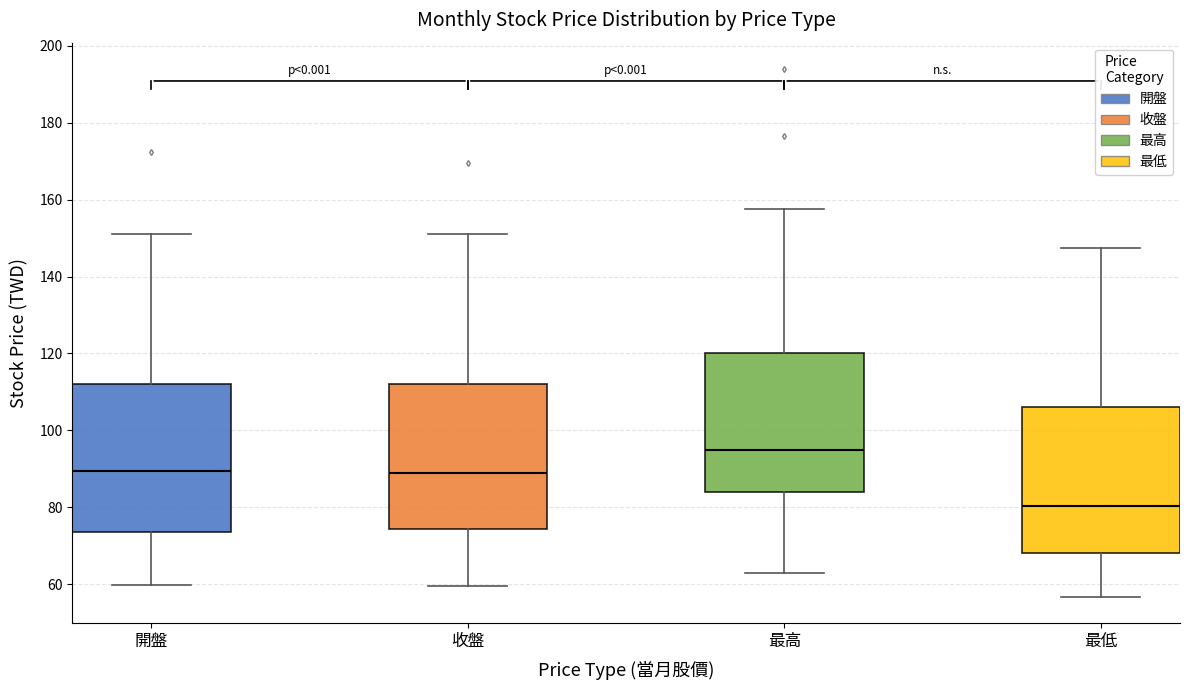

Which box's median line is the highest?

最高